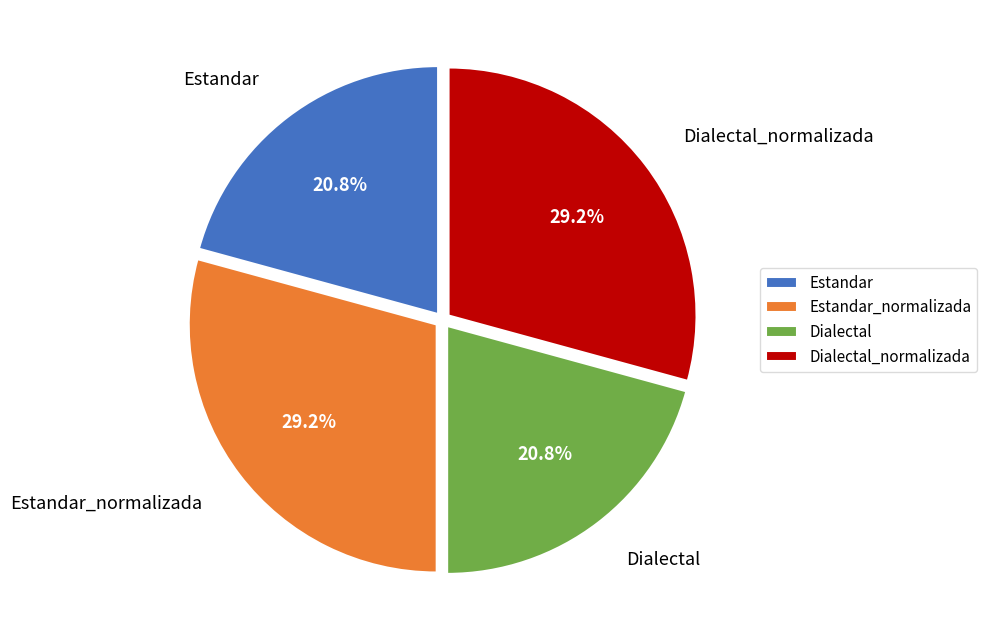

Which has a higher value, Dialectal_normalizada or Estandar?

Dialectal_normalizada